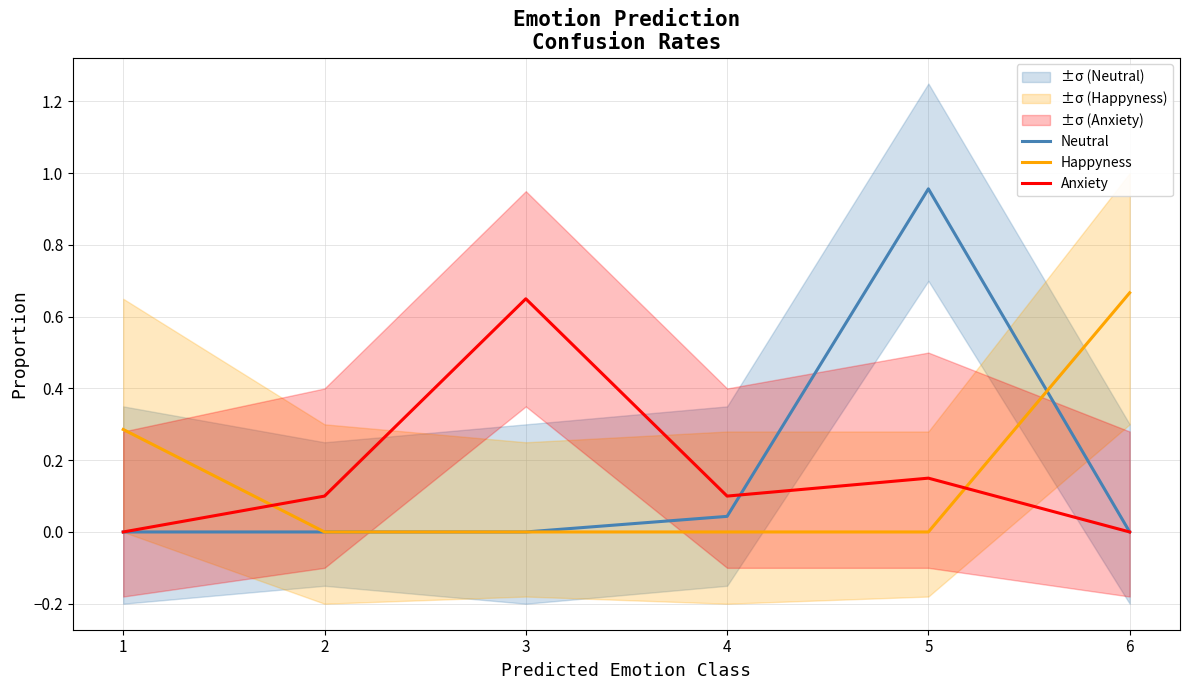

Reading left to right, list all the values displayed in this chart.

Neutral: 0.0	0.0	0.0	0.0	1.0	0.0
Happyness: 0.3	0.0	0.0	0.0	0.0	0.7
Anxiety: 0.0	0.1	0.7	0.1	0.1	0.0